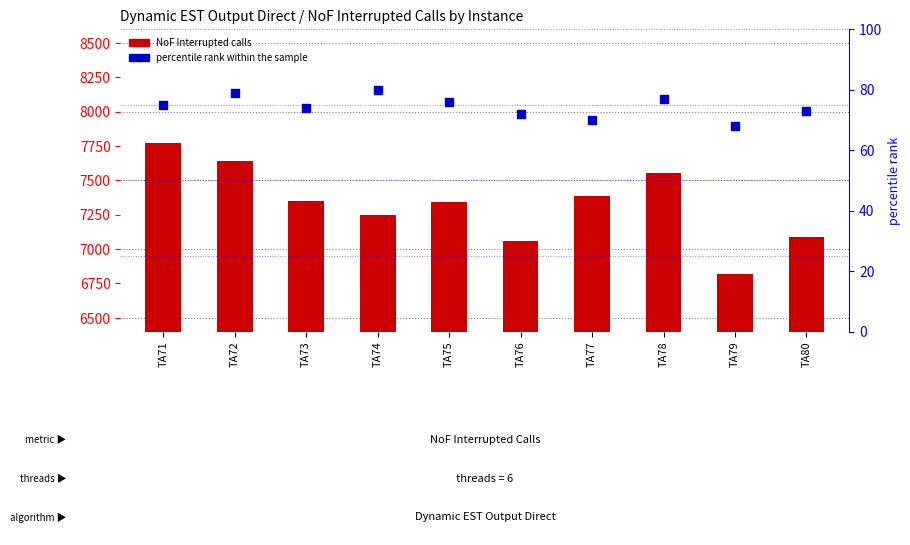

Is the value of NoF Interrupted calls (threads=6) at TA74 greater than the value of percentile rank within the sample at TA80?

Yes